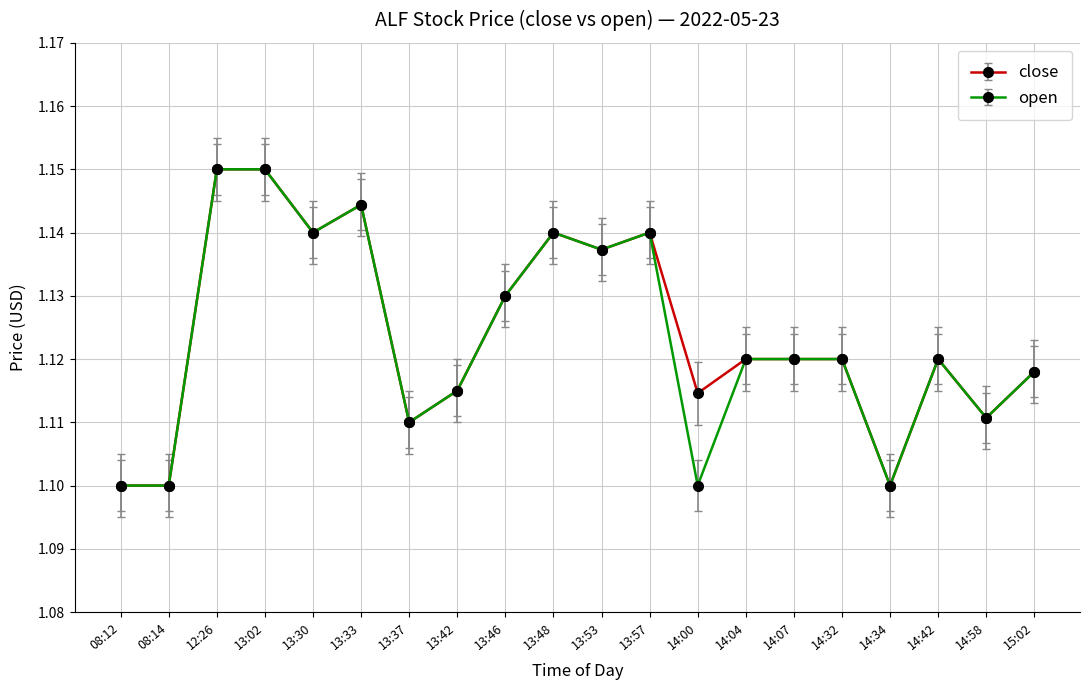

What is the sum of all close values?

22.5